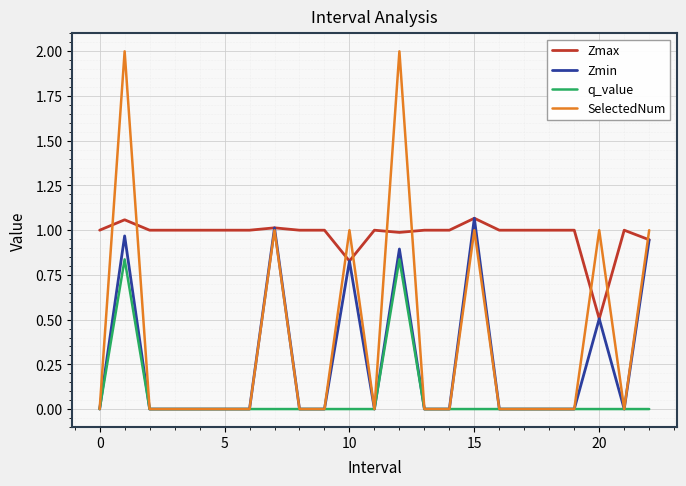

What is the sum of all Zmax values?

22.4